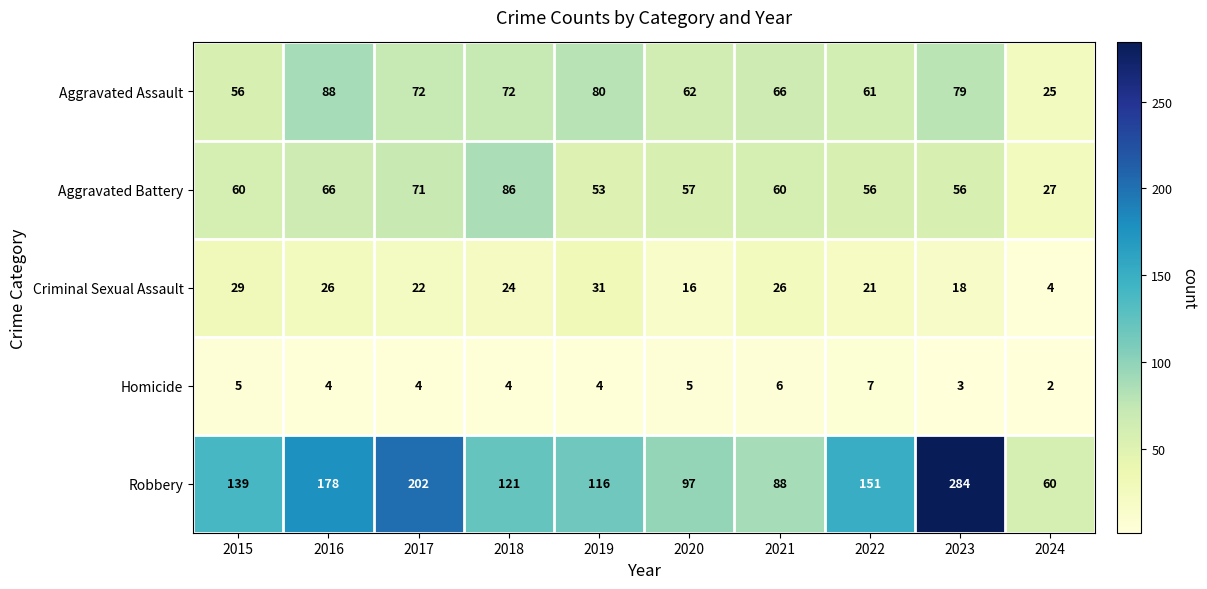

List the series in order of their peak value, lowest first.

Homicide, Criminal Sexual Assault, Aggravated Battery, Aggravated Assault, Robbery